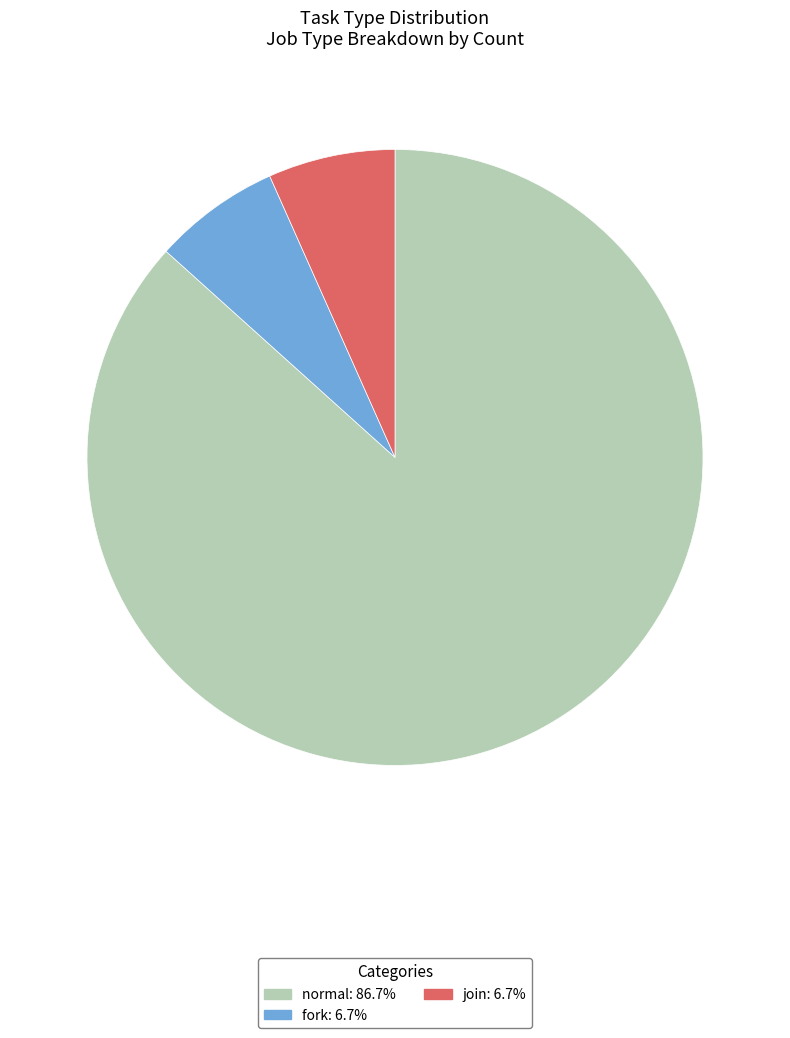

Combined, do normal and join account for over 50%?

Yes